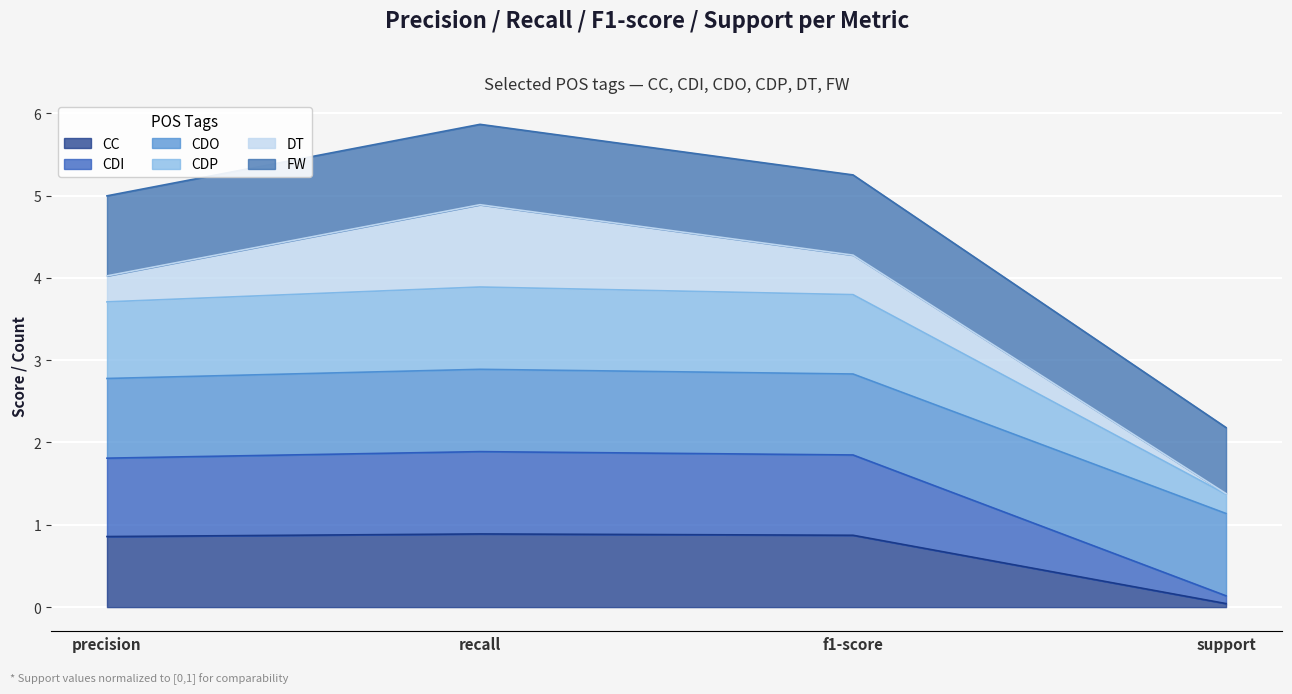

At which category does CDP reach its first local peak?

recall